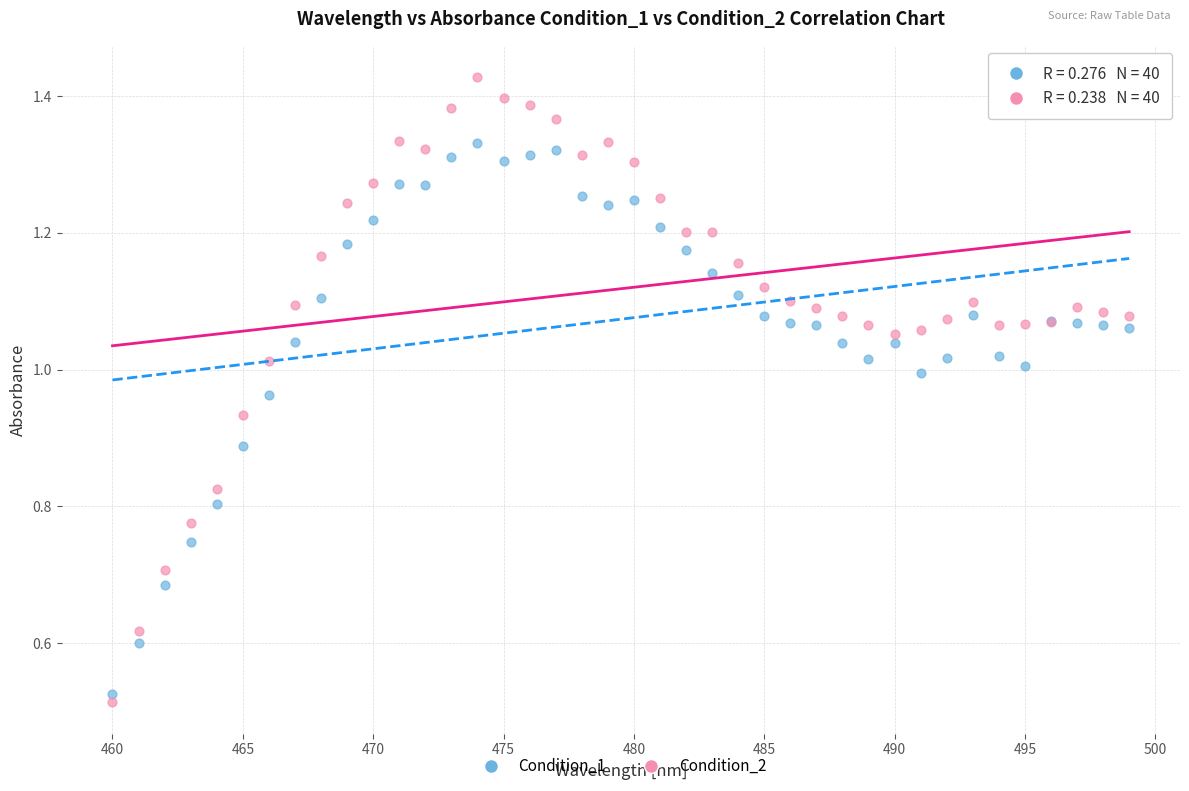

Which series contains the highest Y value?

Condition_2